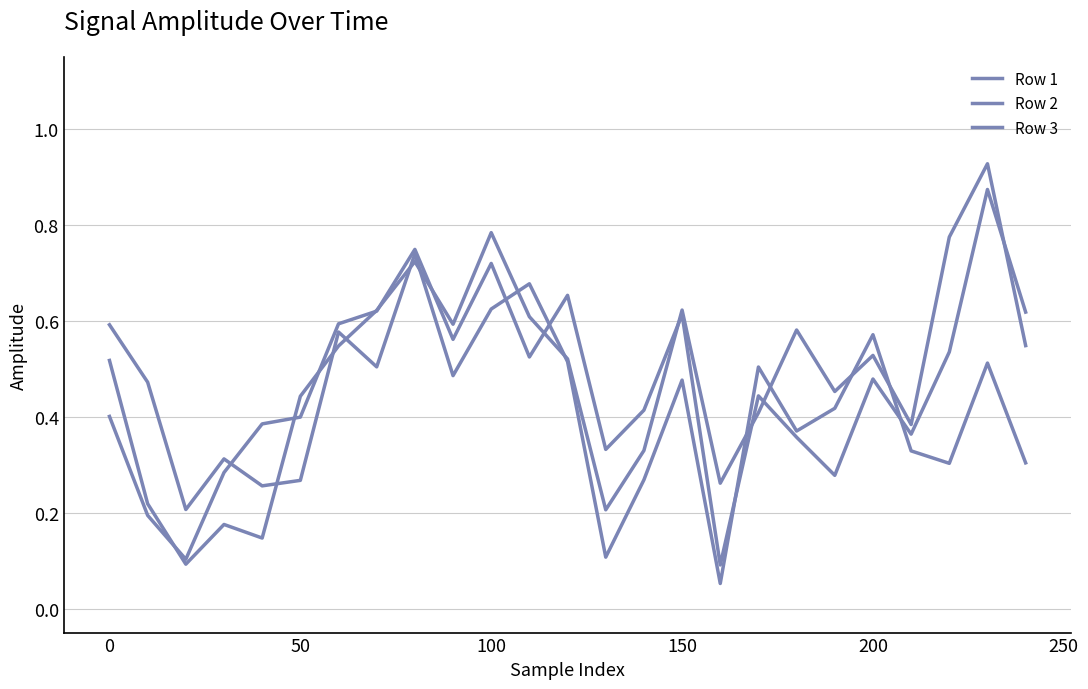

Where do Row 1 and Row 3 first cross each other?

150 and 200